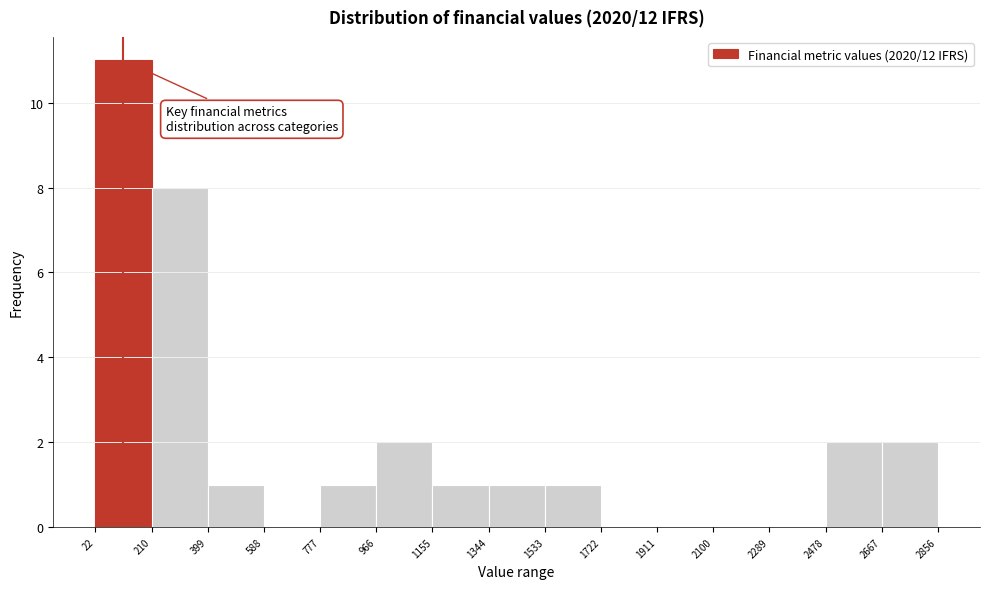

Which range on the x-axis has the tallest bar?

22 to 210